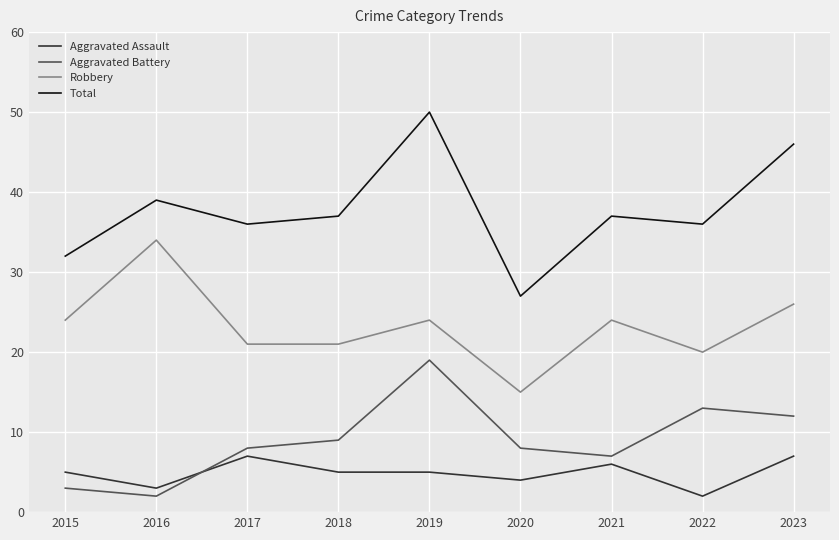

What is the minimum value for Aggravated Assault?

2